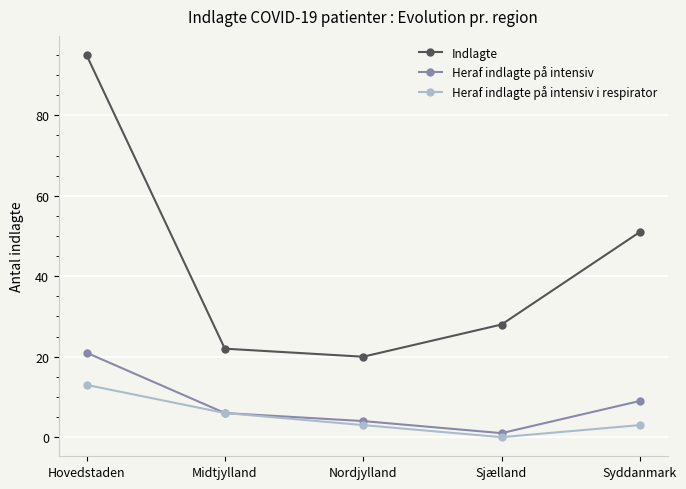

True or false: Indlagte and Heraf indlagte på intensiv i respirator cross at least once.

False